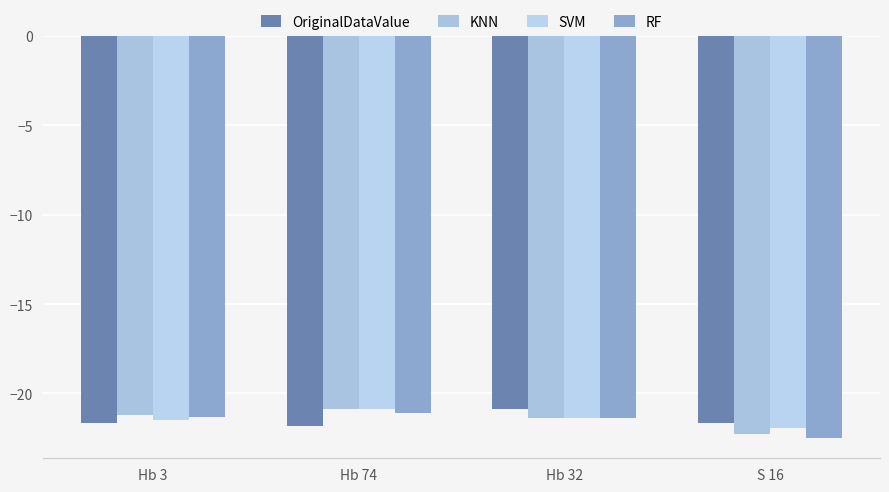

What is the sum of all OriginalDataValue values?

-86.0